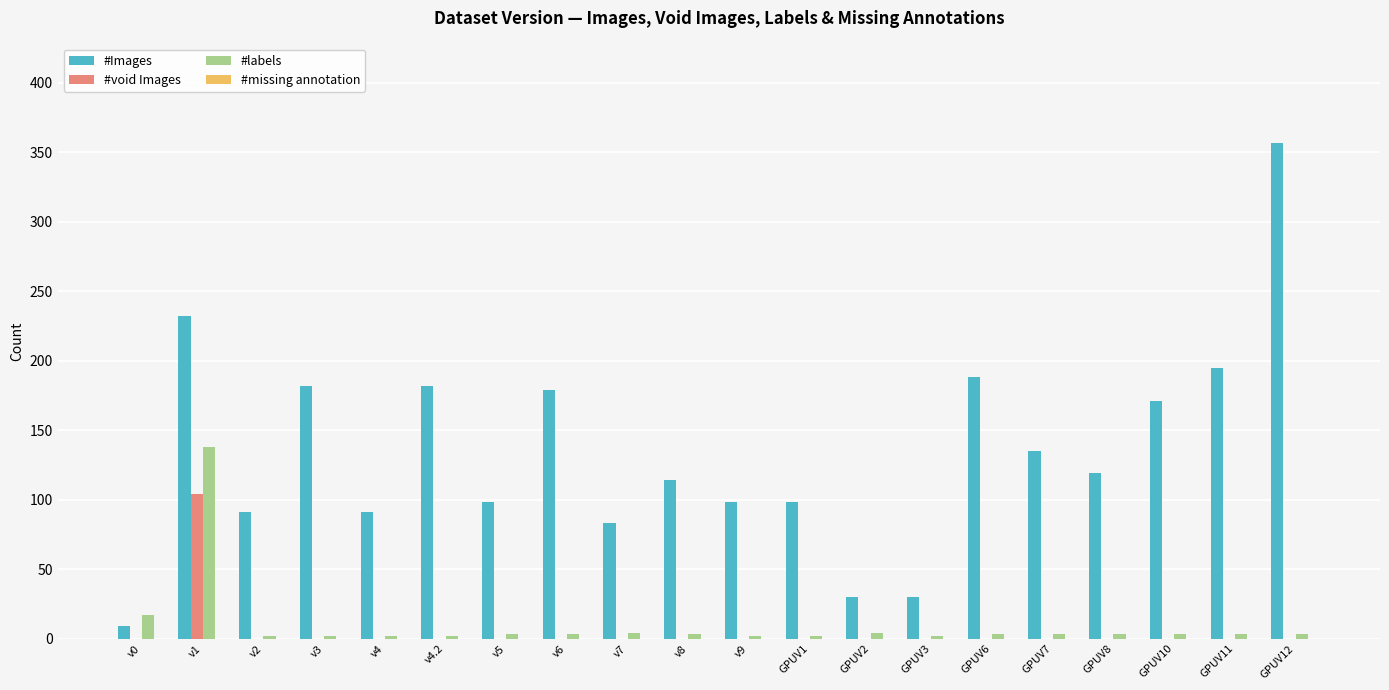

At which label does #labels first exceed 3?

v0